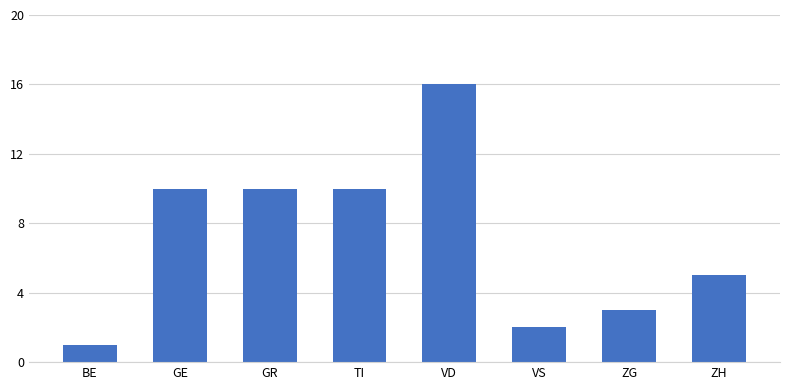

How many data points does each series have?

8